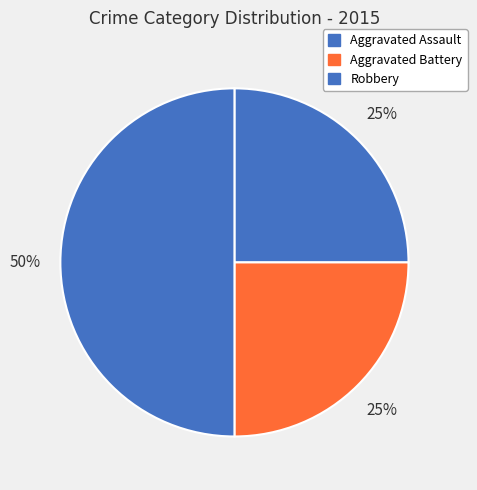

Is it true that Aggravated Assault is 25% of the pie?

True